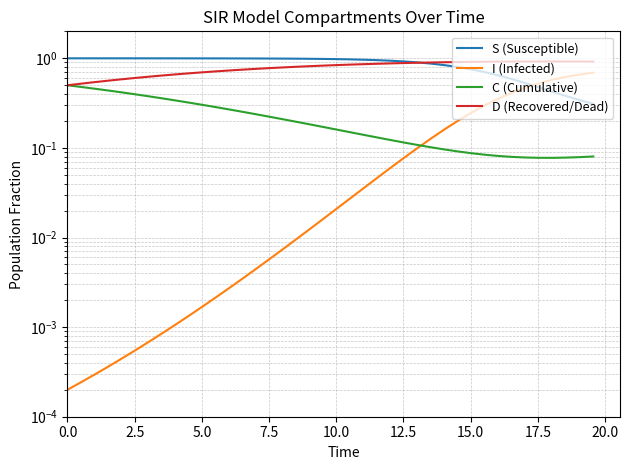

True or false: I (Infected) and D (Recovered/Dead) intersect in this chart.

False